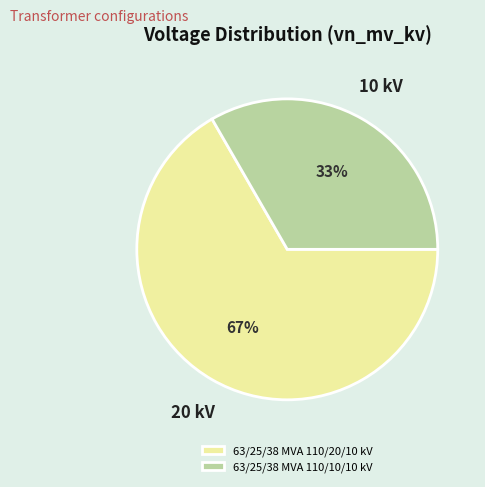

What is the majority slice?

63/25/38 MVA 110/20/10 kV